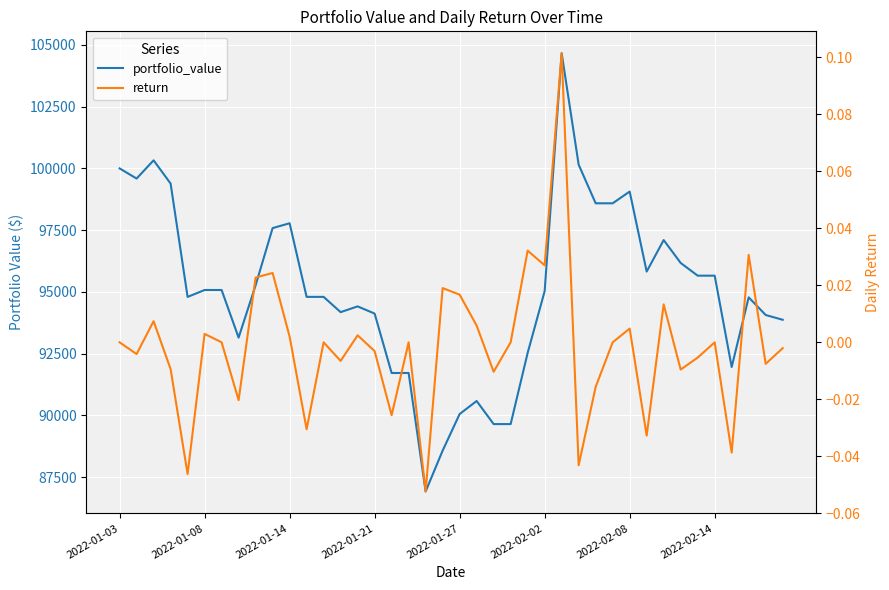

What is the highest value of the return series?

0.1